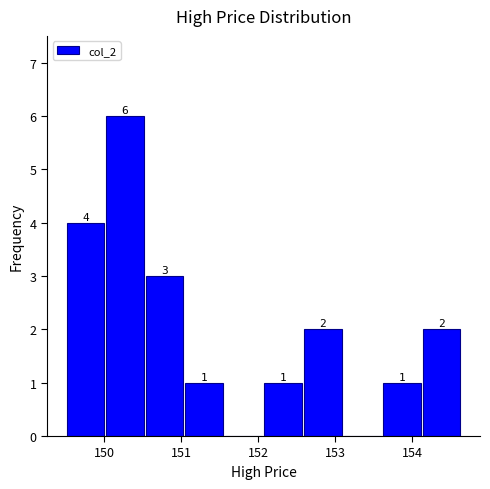

Which range on the x-axis has the tallest bar?

150.0 to 150.5